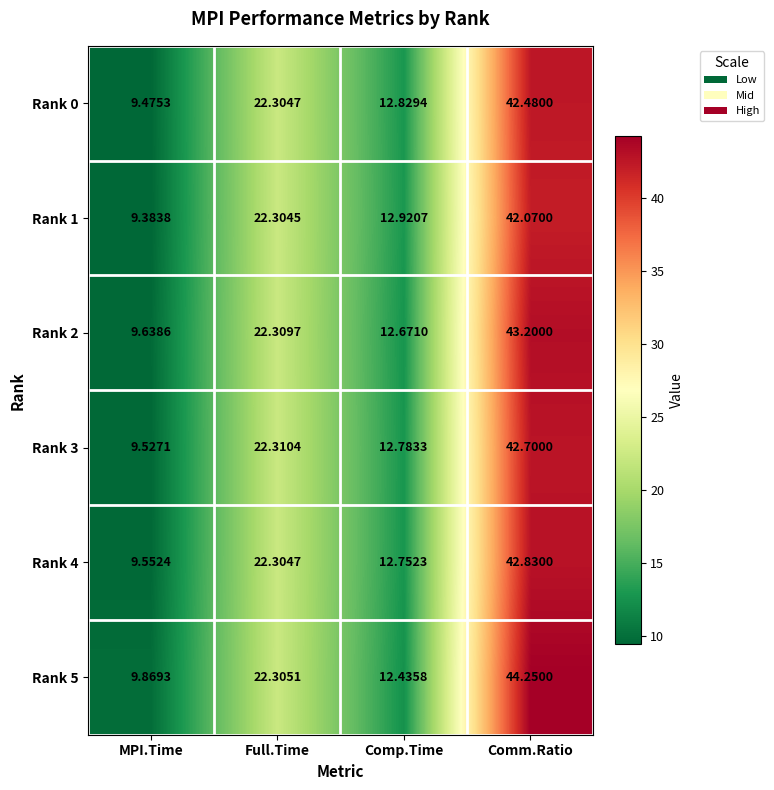

Rank the categories by Rank 1 value from lowest to highest.

MPI.Time, Comp.Time, Full.Time, Comm.Ratio